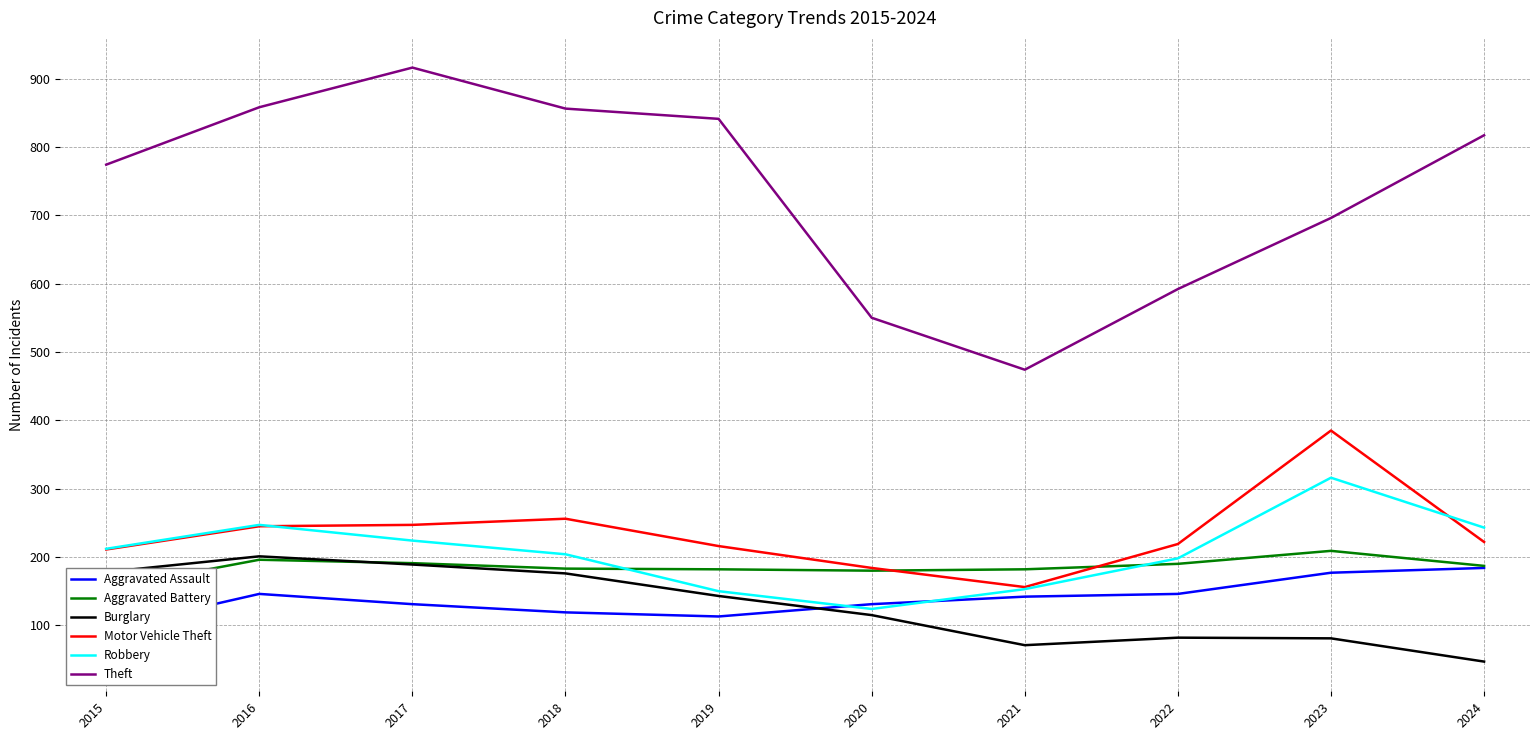

The value of Robbery at 2022 is 198. True or false?

True